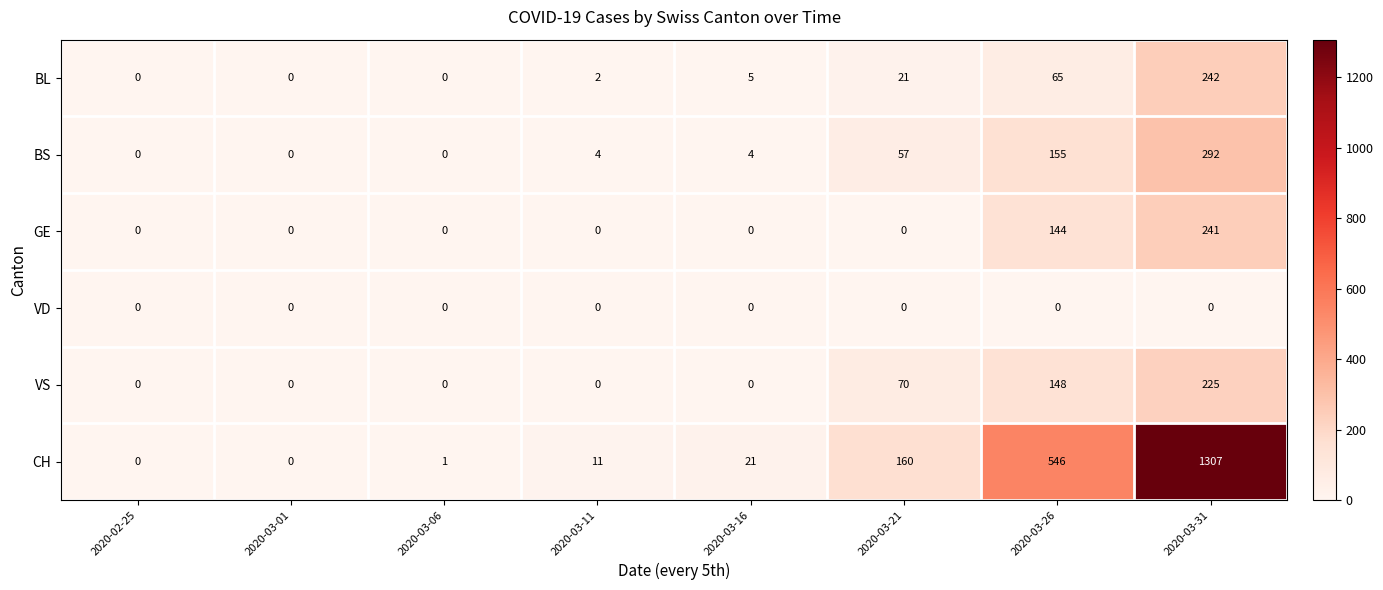

Which category has the highest value across all series?

2020-03-31